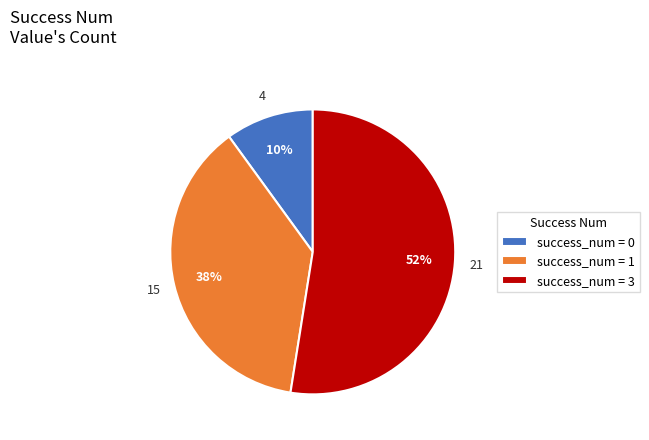

Which has a higher value, success_num = 1 or success_num = 0?

success_num = 1